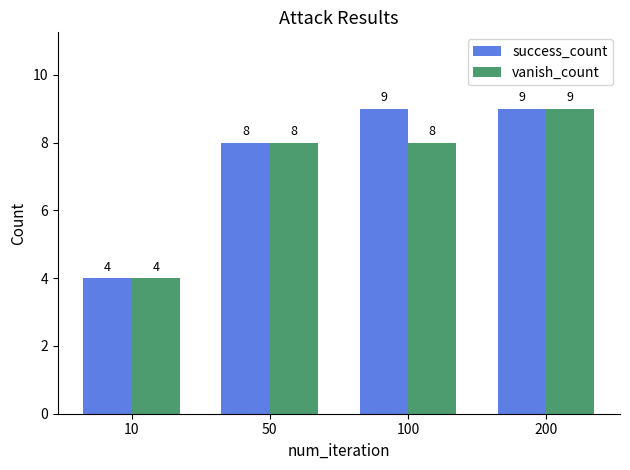

Rank the series by their average value, from highest to lowest.

success_count, vanish_count